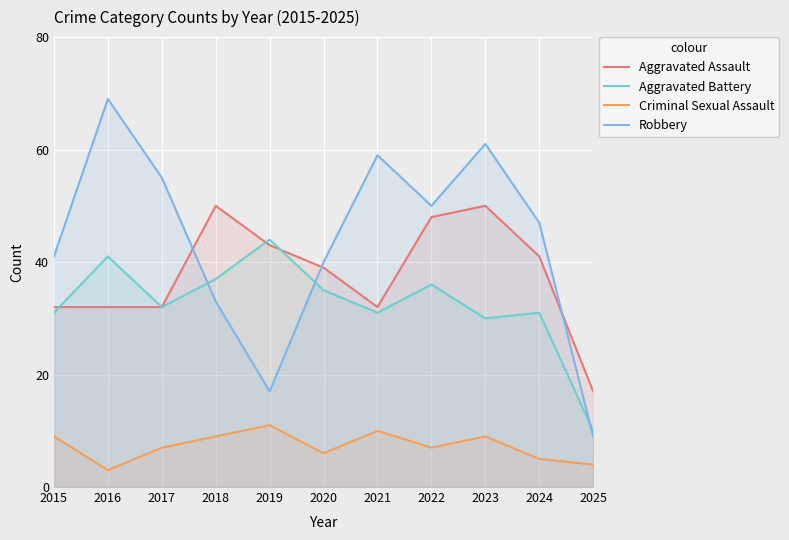

True or false: Aggravated Assault and Aggravated Battery cross at least once.

True